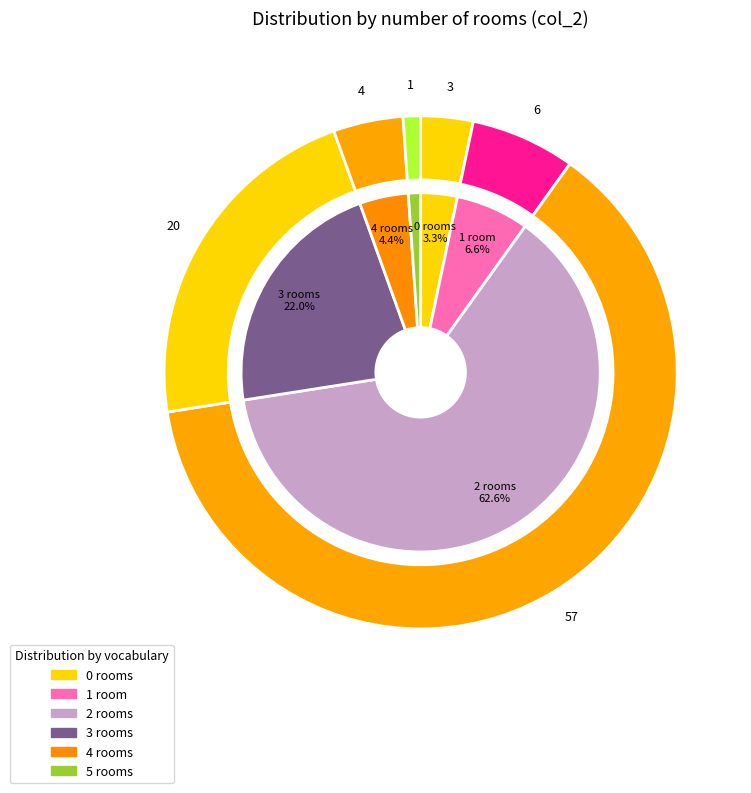

To the nearest percent, what is the difference between the largest and smallest slice percentages?

62%